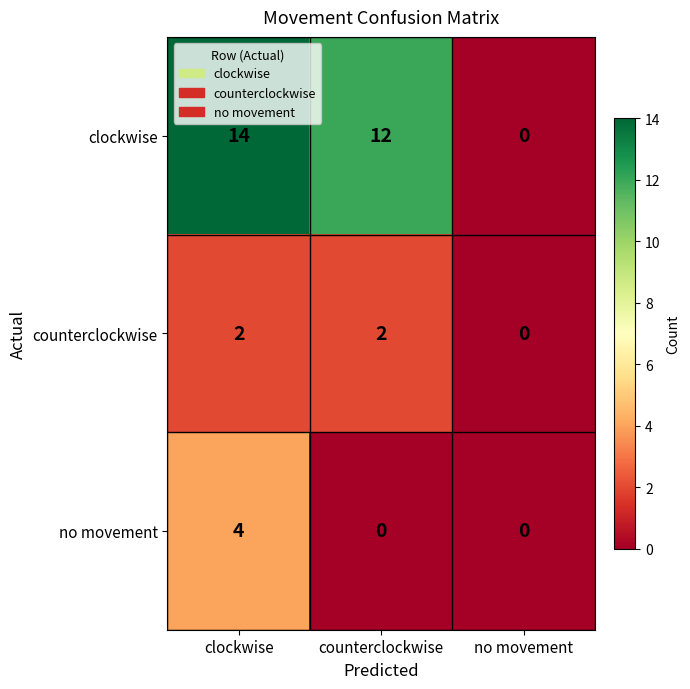

Which series has the largest range (max minus min)?

clockwise